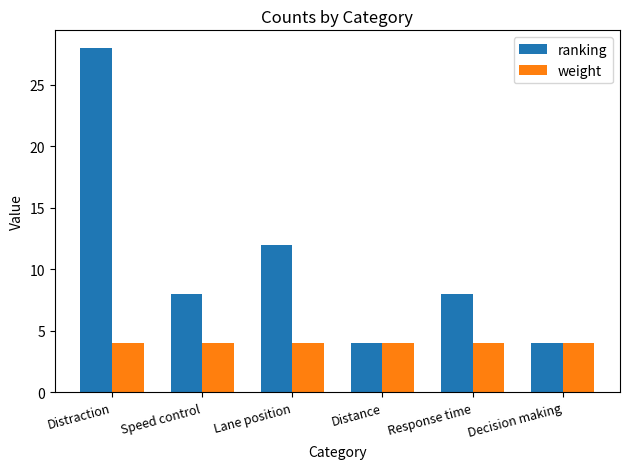

Reading left to right, list all the values displayed in this chart.

ranking: 28	8	12	4	8	4
weight: 4	4	4	4	4	4